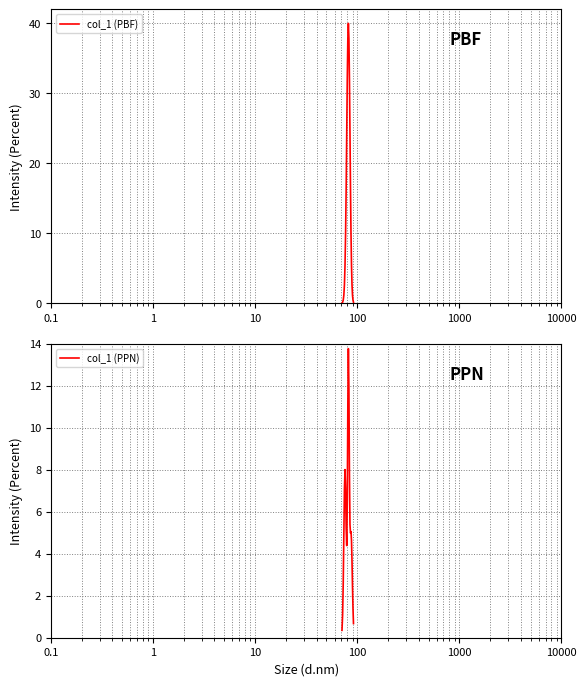

How many times do col_1 (PPN) and col_1 (PBF) cross each other?

2